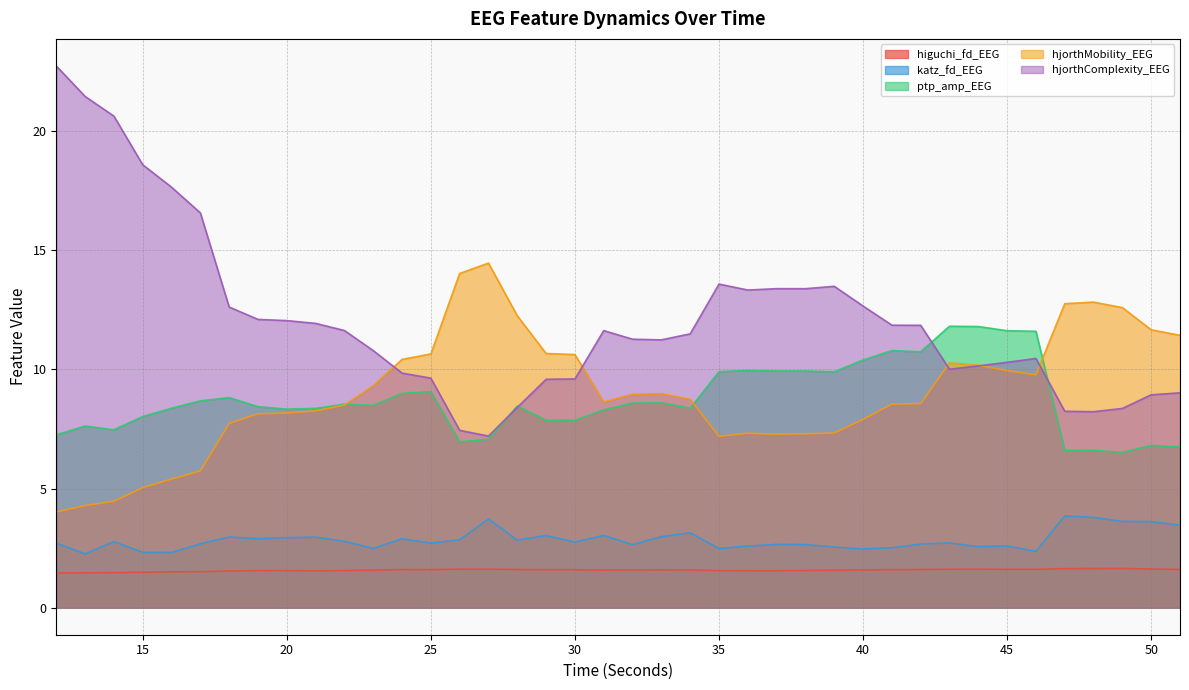

In hjorthComplexity_EEG, how many points are higher than both neighbors (excluding endpoints)?

5